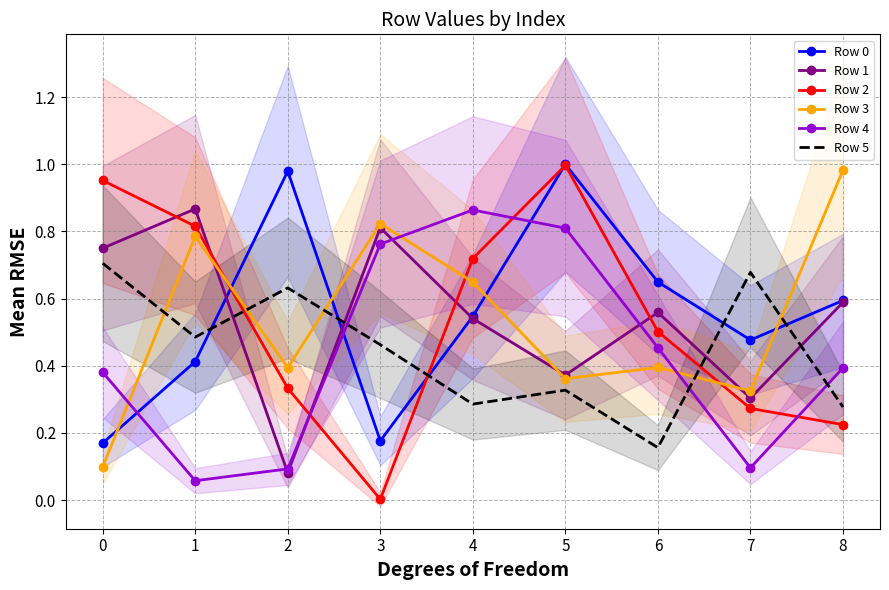

Which series has the largest total across all categories?

Row 0